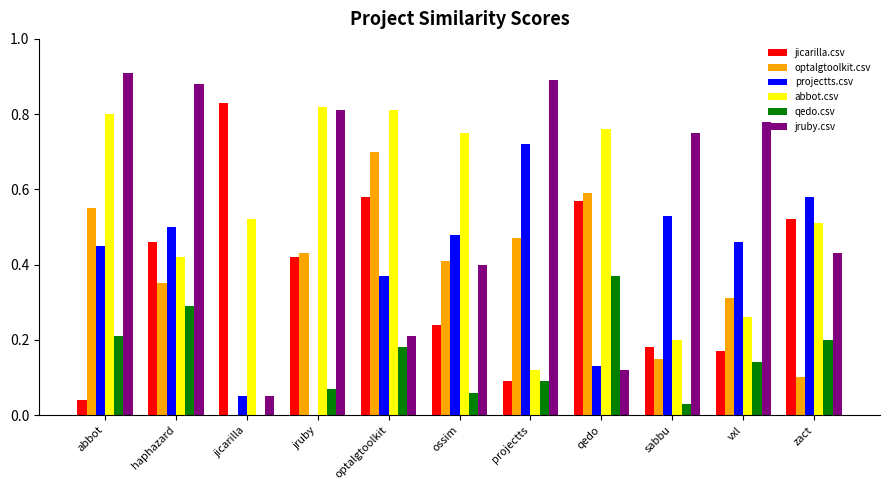

How many groups of bars are there?

11